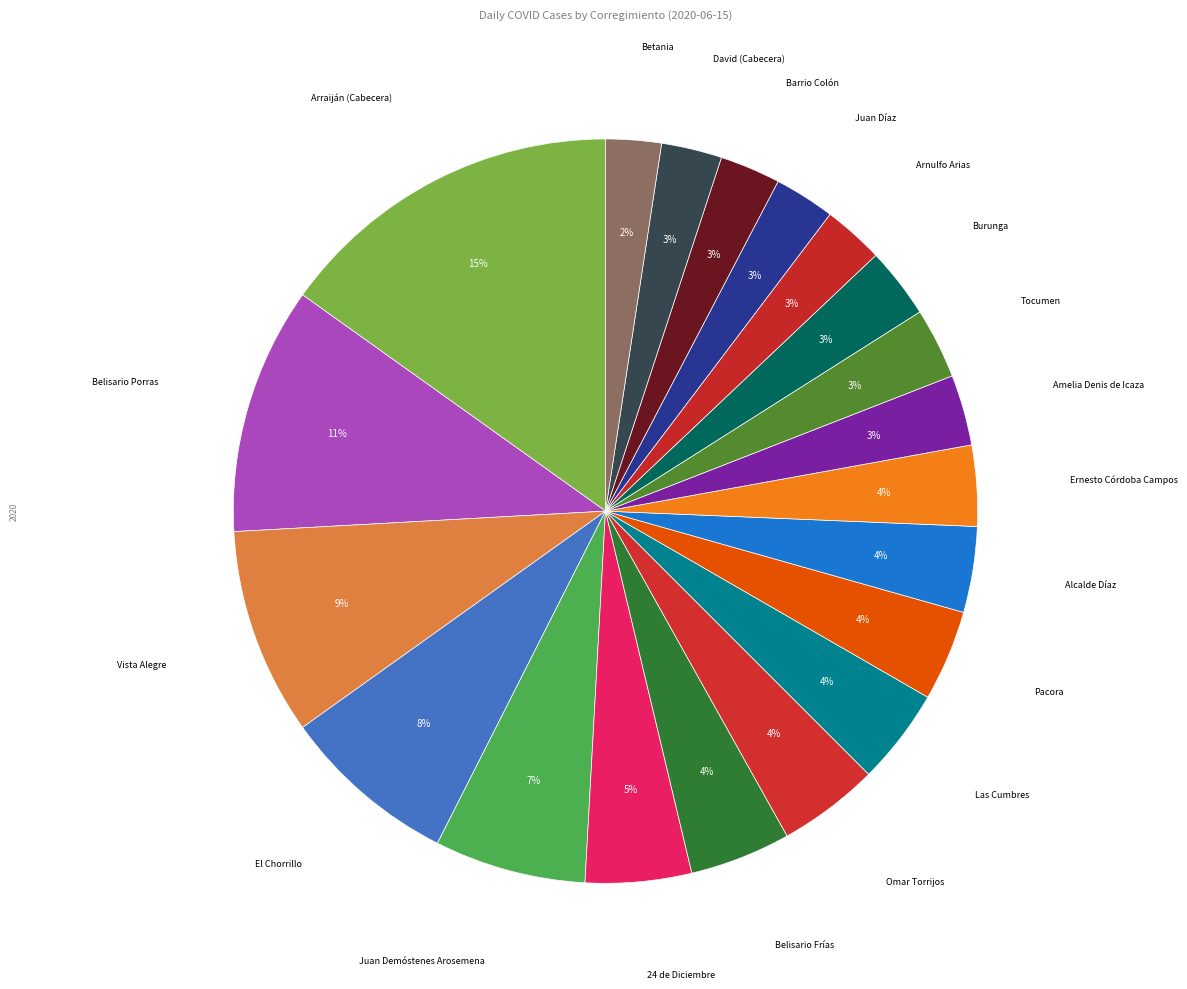

Between Las Cumbres and Betania, which is larger?

Las Cumbres